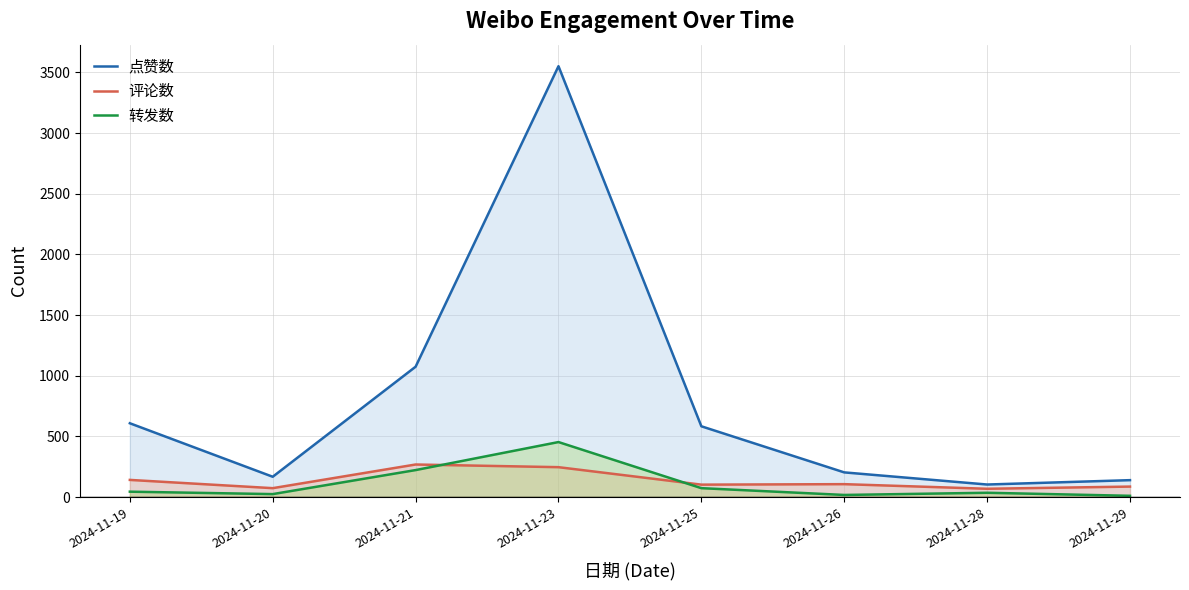

Rank the categories by 评论数 value from highest to lowest.

2024-11-21, 2024-11-23, 2024-11-19, 2024-11-26, 2024-11-25, 2024-11-29, 2024-11-20, 2024-11-28